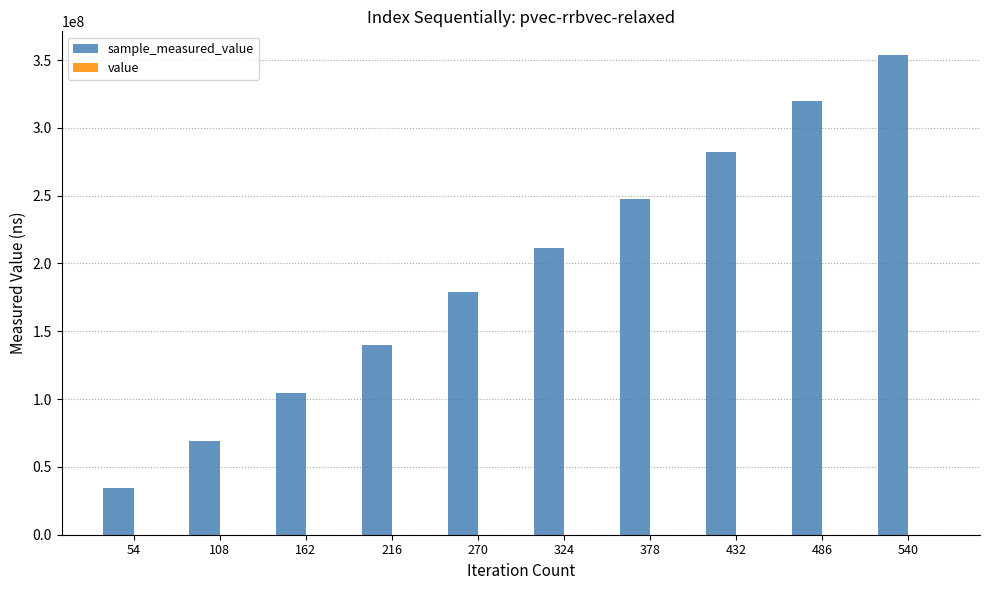

At which category is the sum across all series the highest?

540